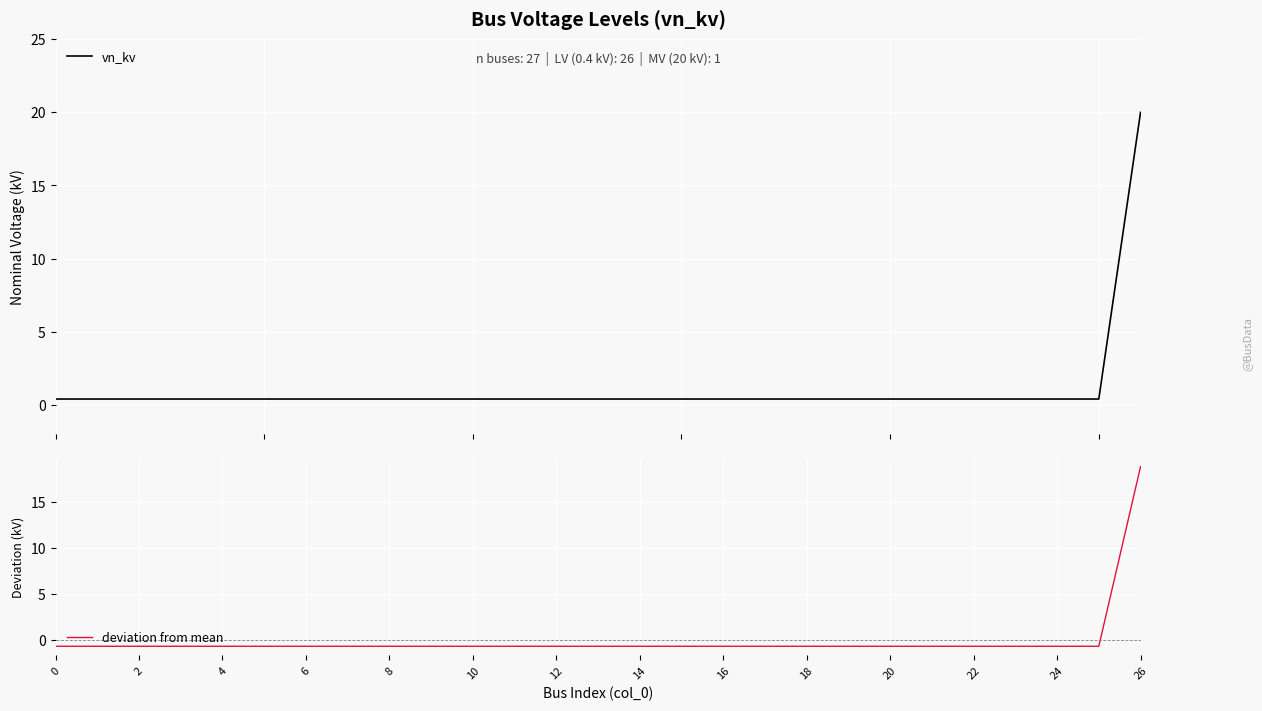

Rank the series by their maximum value, from highest to lowest.

vn_kv, deviation from mean